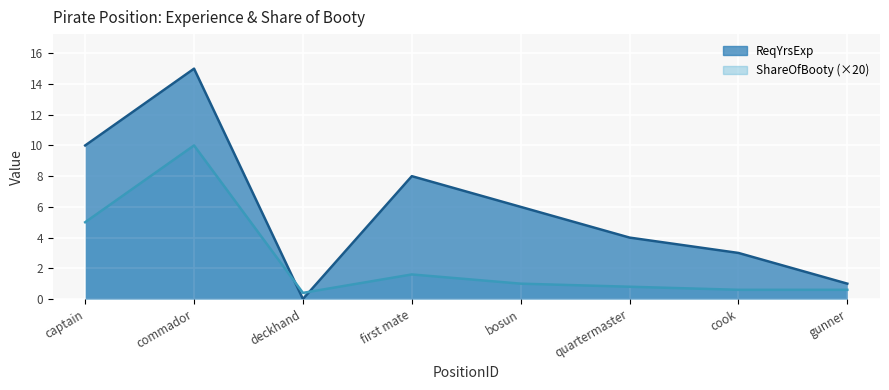

How many series are shown in this chart?

2